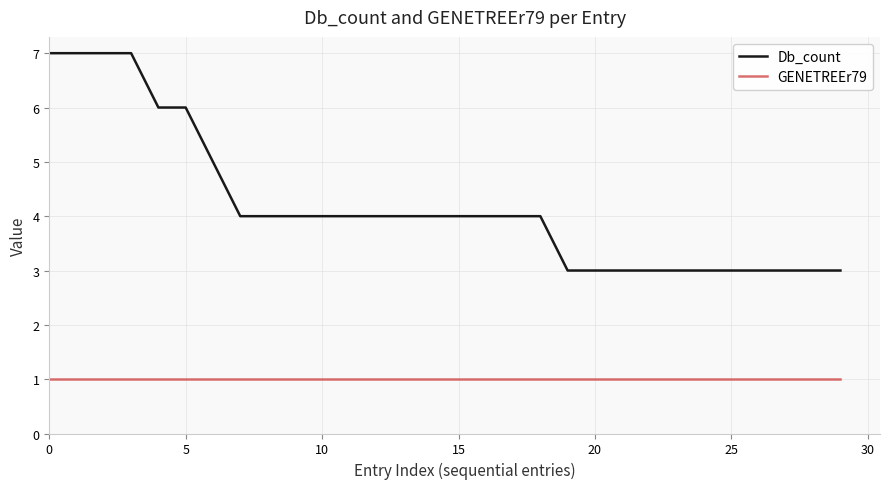

Which series has the widest spread of values?

Db_count